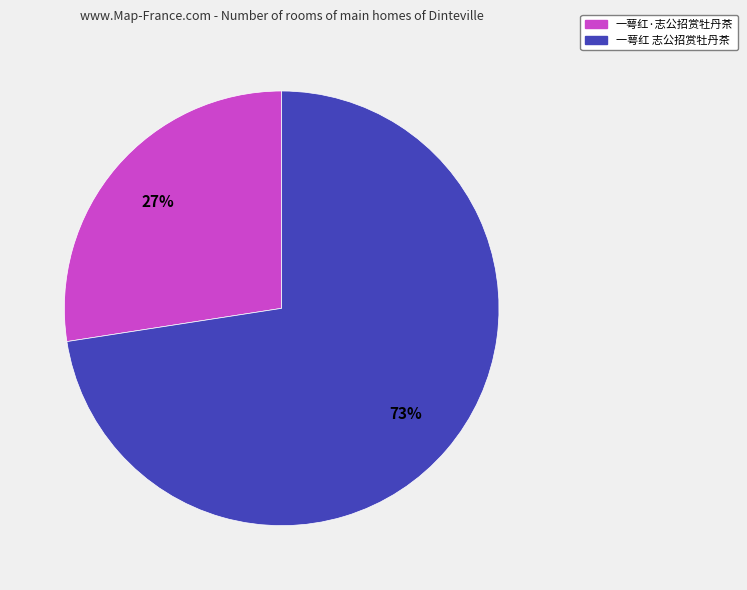

To the nearest percent, what portion does 一萼红·志公招赏牡丹茶 represent?

27%